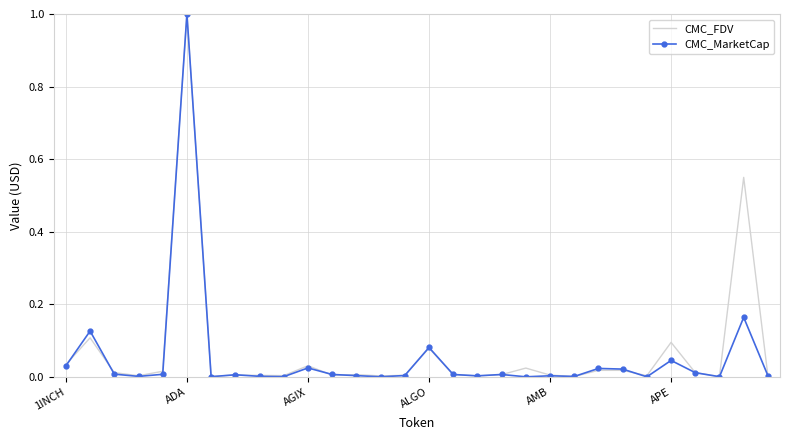

What is the highest value of the CMC_FDV series?

1.0